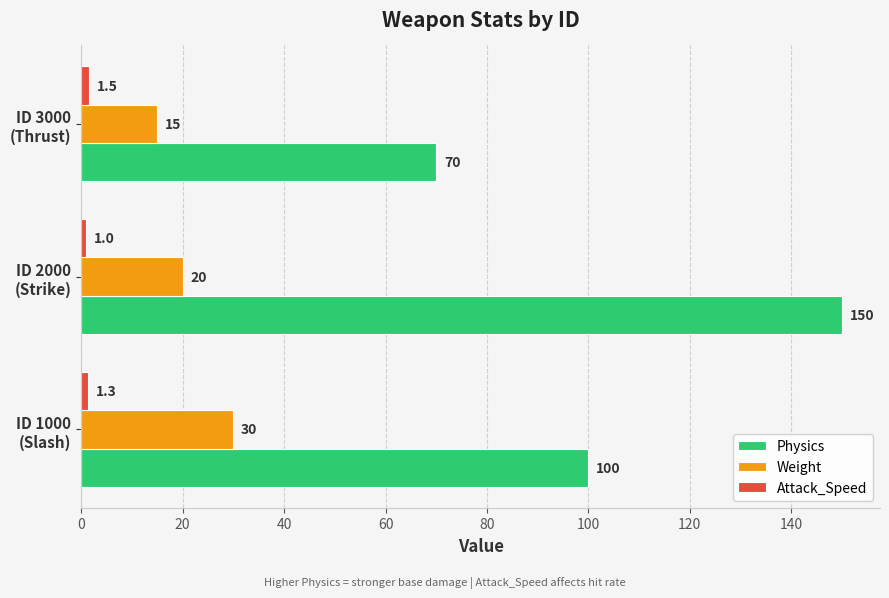

At which category is the sum across all series the highest?

ID 2000
(Strike)